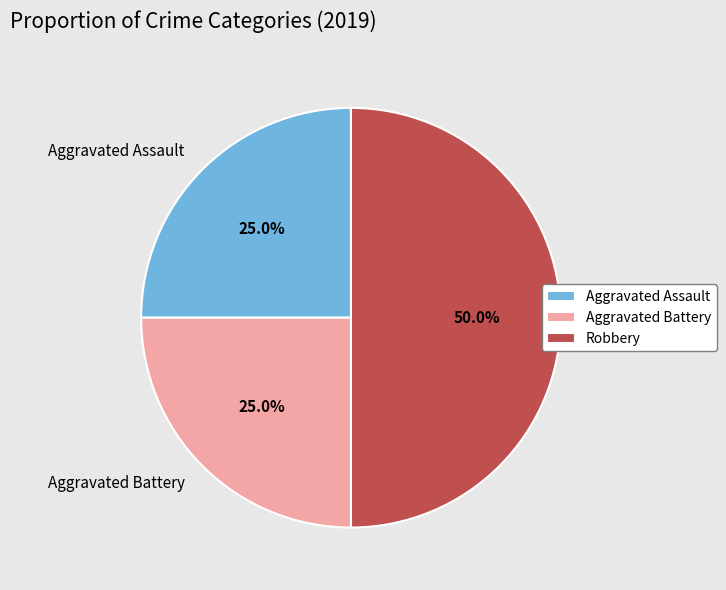

What portion of the pie excludes Robbery?

50.0%